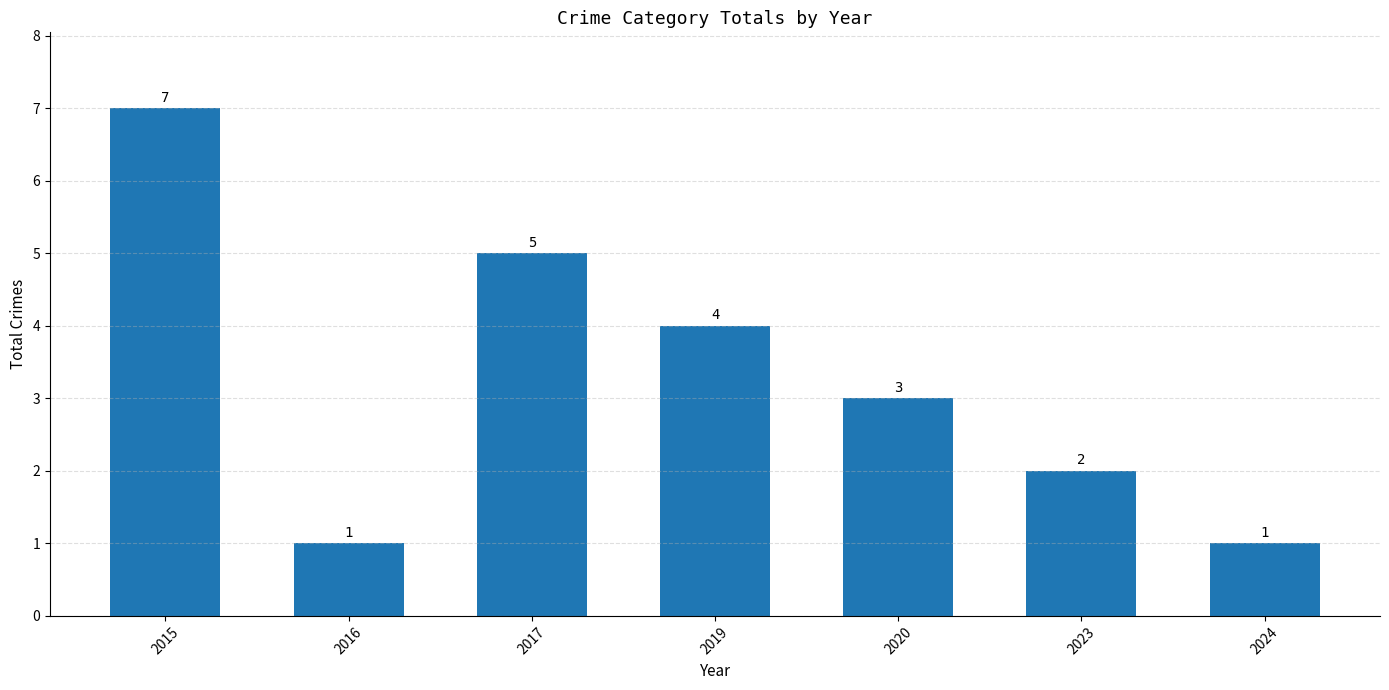

Count the values in the range 1 to 5.

6